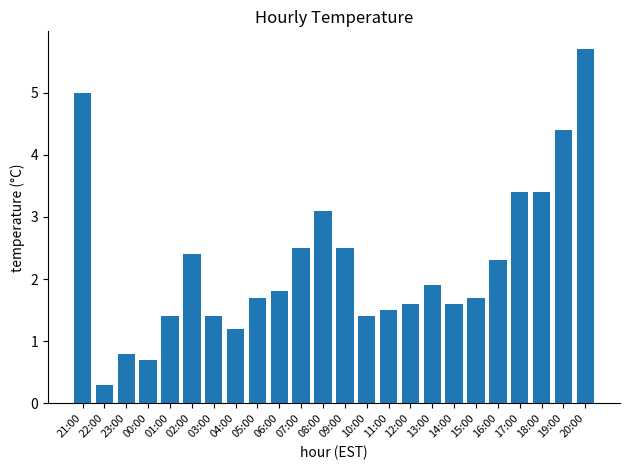

Reading left to right, transcribe all the data shown in this chart.

5.0	0.3	0.8	0.7	1.4	2.4	1.4	1.2	1.7	1.8	2.5	3.1	2.5	1.4	1.5	1.6	1.9	1.6	1.7	2.3	3.4	3.4	4.4	5.7